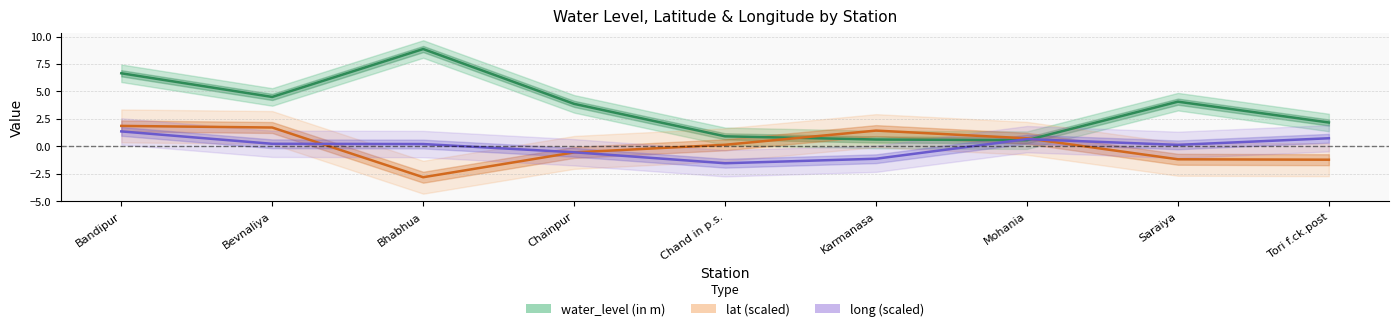

Rank the series by their maximum value, from highest to lowest.

water_level (in m), lat (scaled), long (scaled)